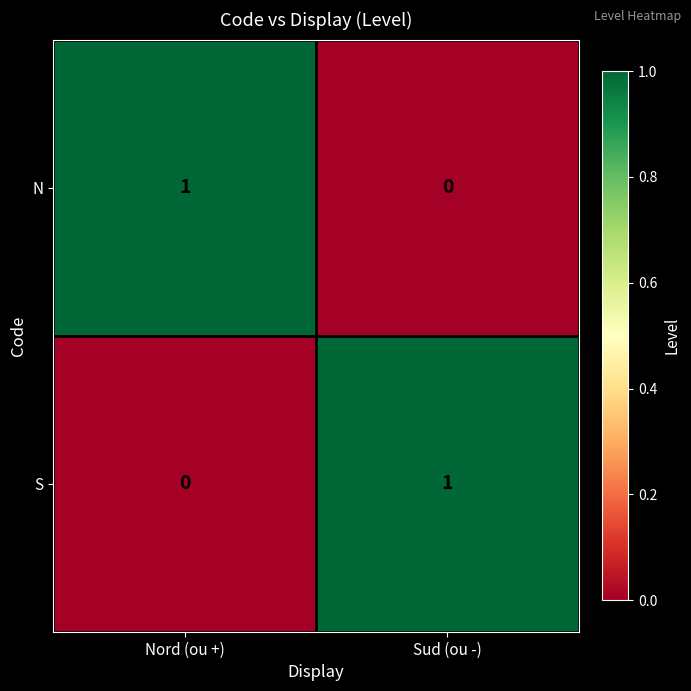

How many distinct data groups are displayed?

2